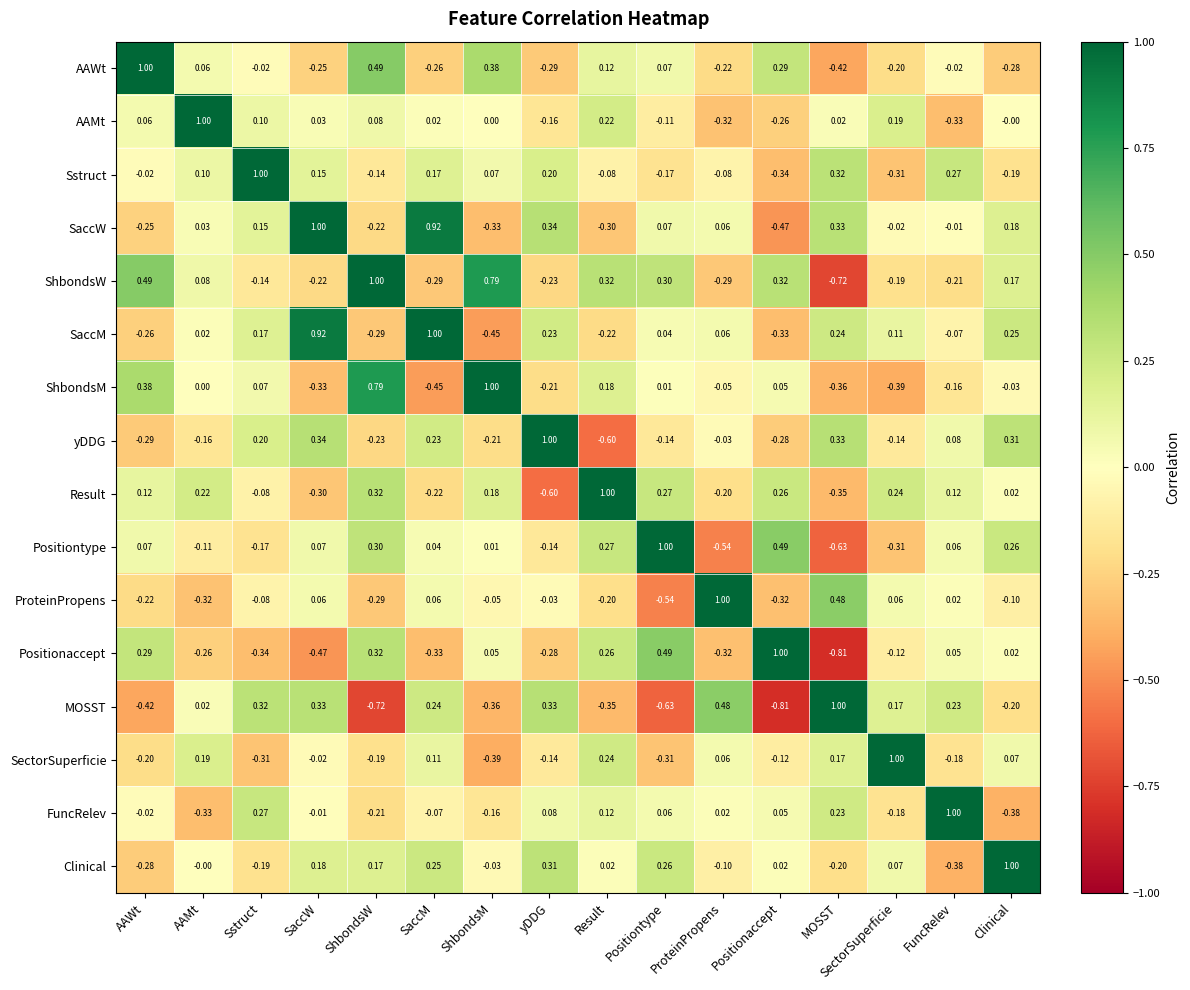

What is the total value across all series at Positiontype?

0.7